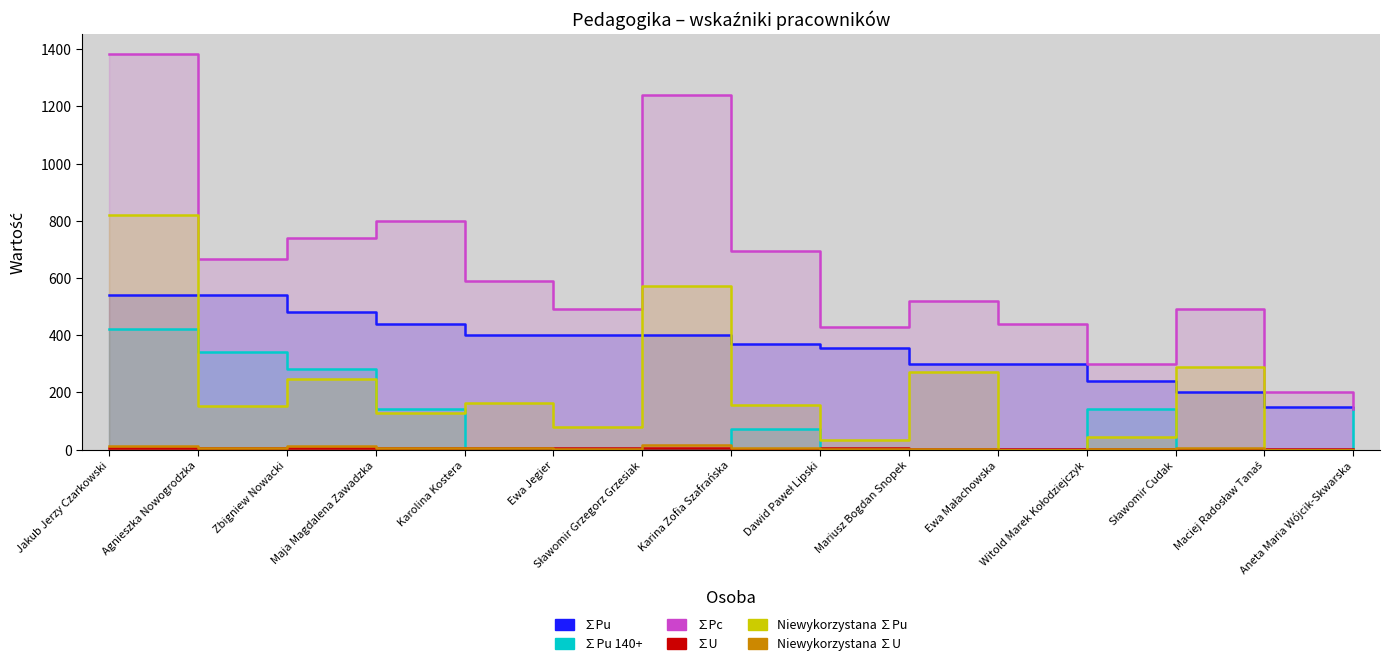

At which label is ∑Pu 140+ closest to 210?

Zbigniew Nowacki